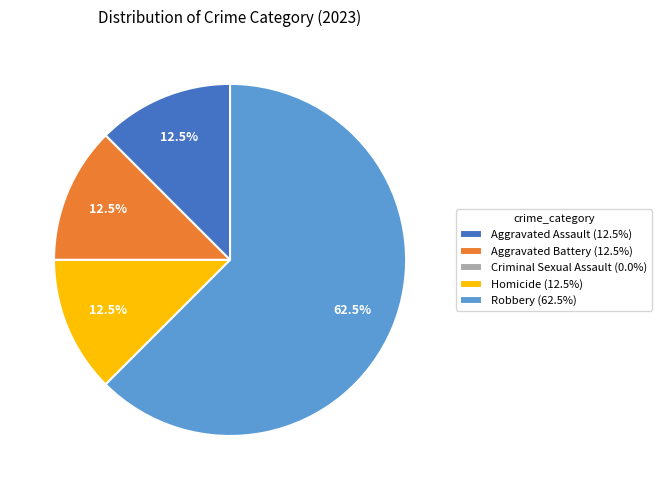

What is the ratio of the value at Aggravated Battery to the value at Homicide?

1.0